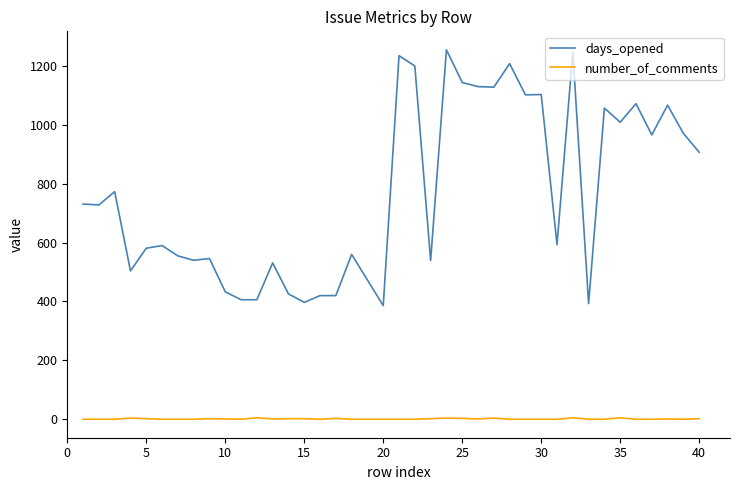

What is the lowest value of the days_opened series?

386